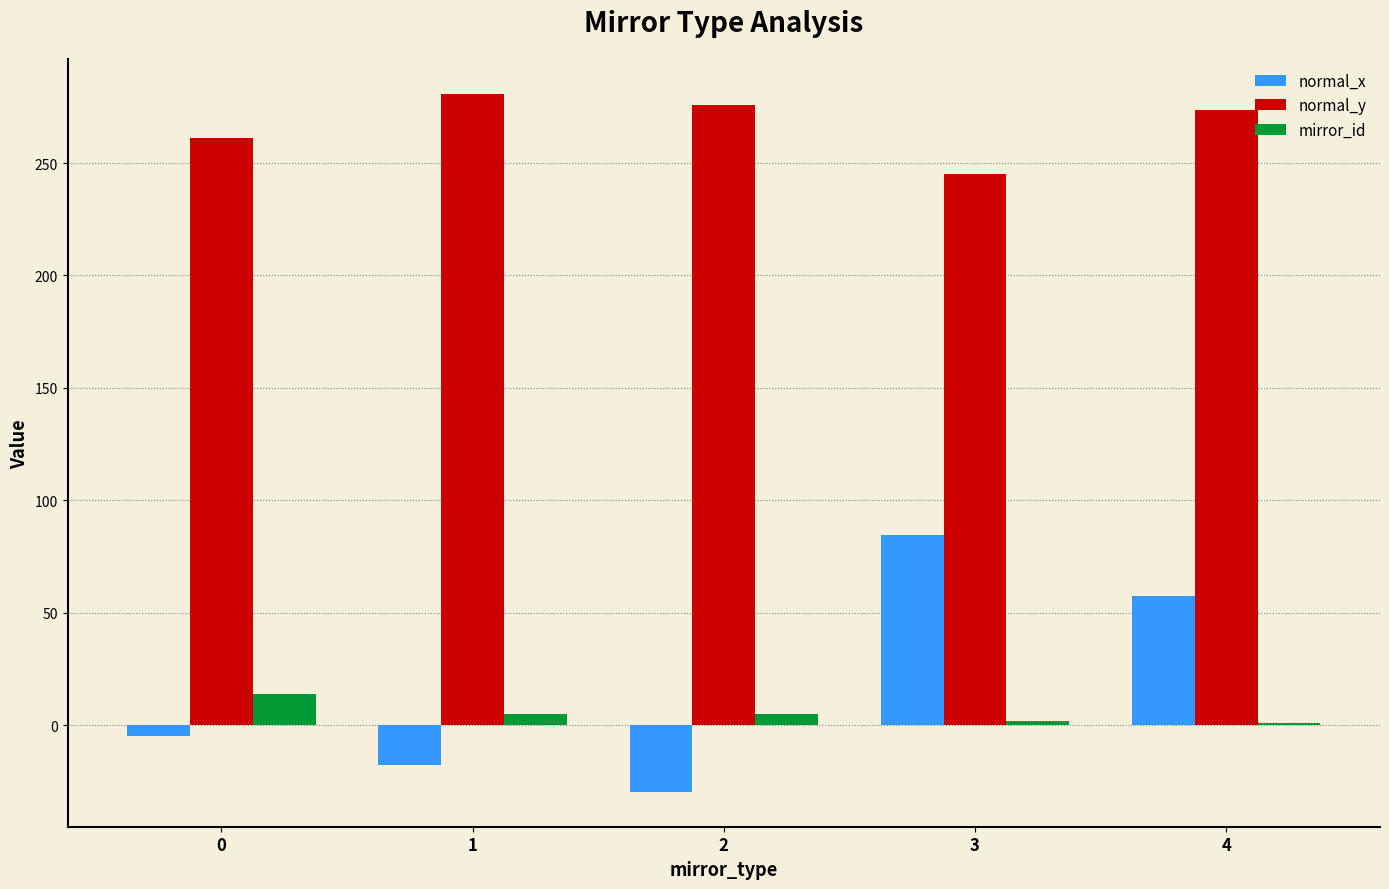

What is the sum of all normal_x values?

90.1